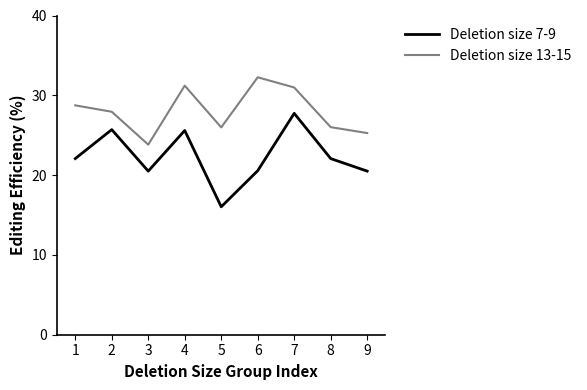

Is it true that Deletion size 7-9 equals 7.6 at 3?

False